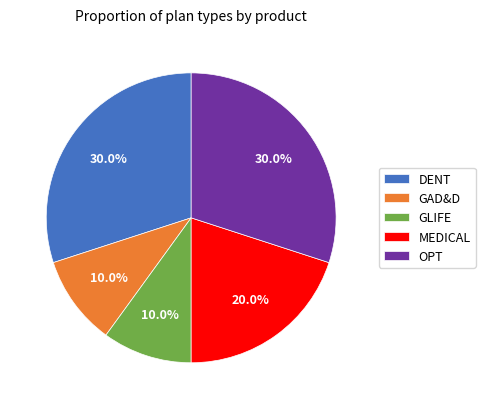

Does MEDICAL account for over 50% of the chart?

No